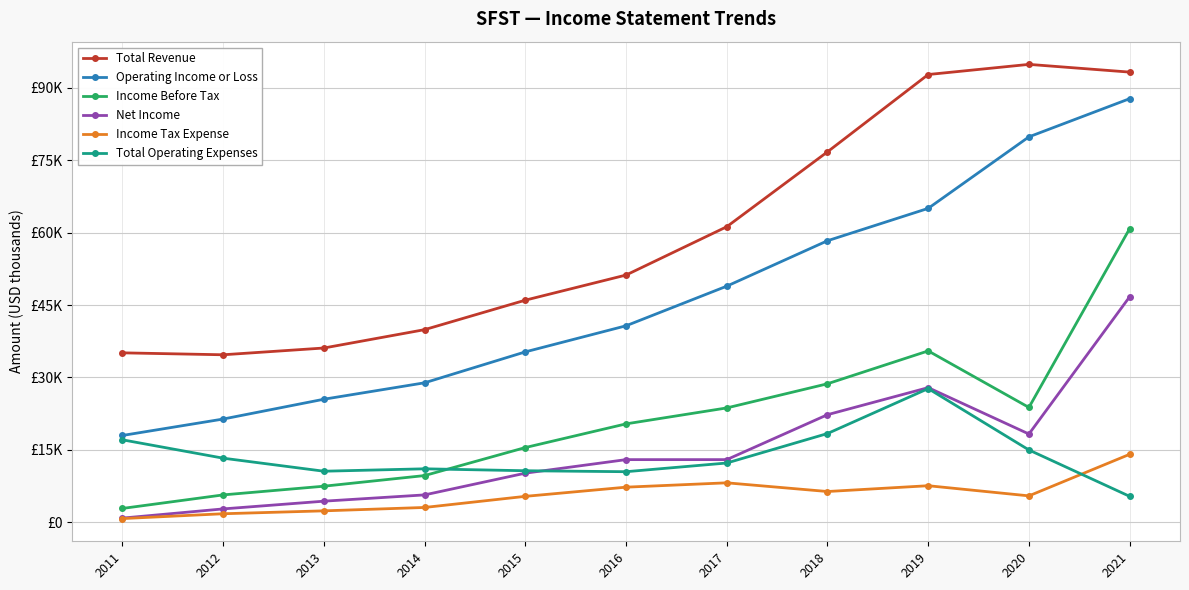

Which category has the highest value in the Net Income series?

2021